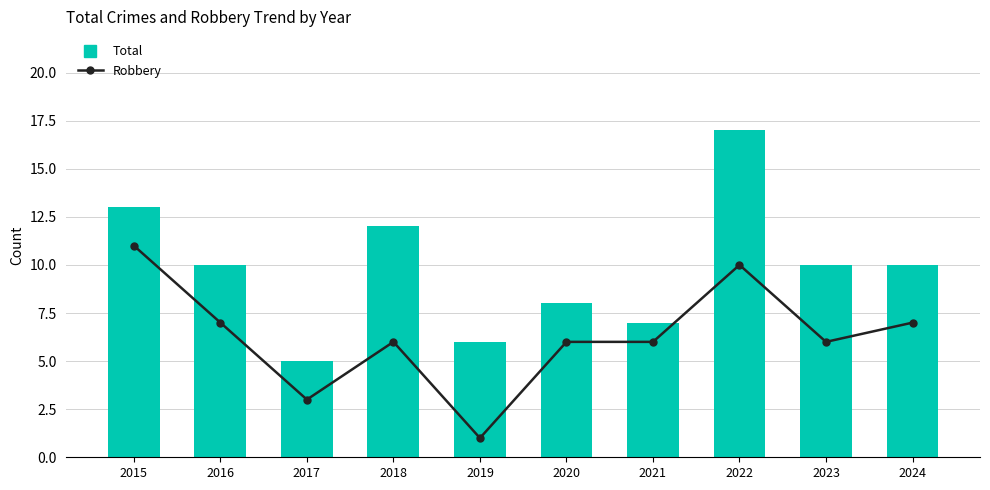

What is the value of the Robbery bar at the 1st from the left?

11